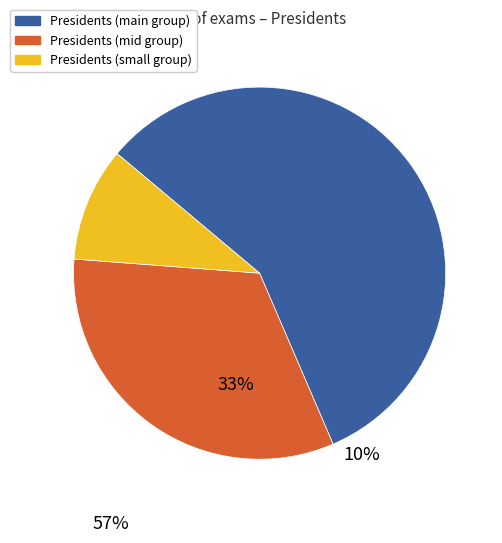

Is there a majority slice in this chart?

Yes